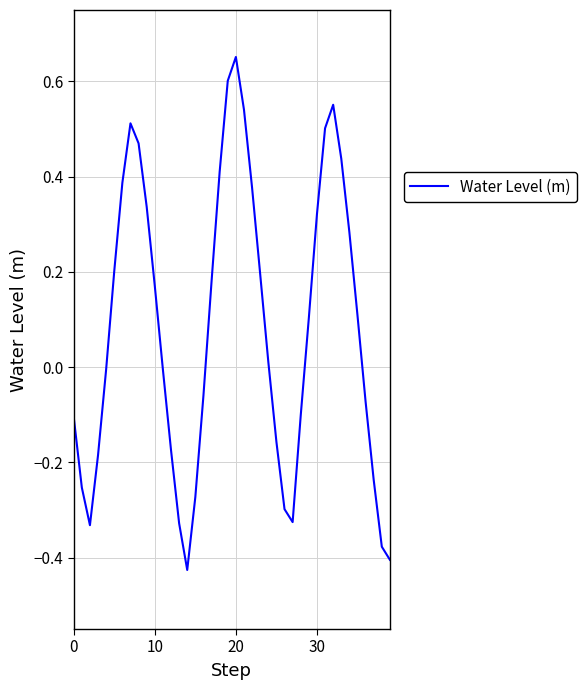

What is the difference between the maximum and minimum values?

1.1